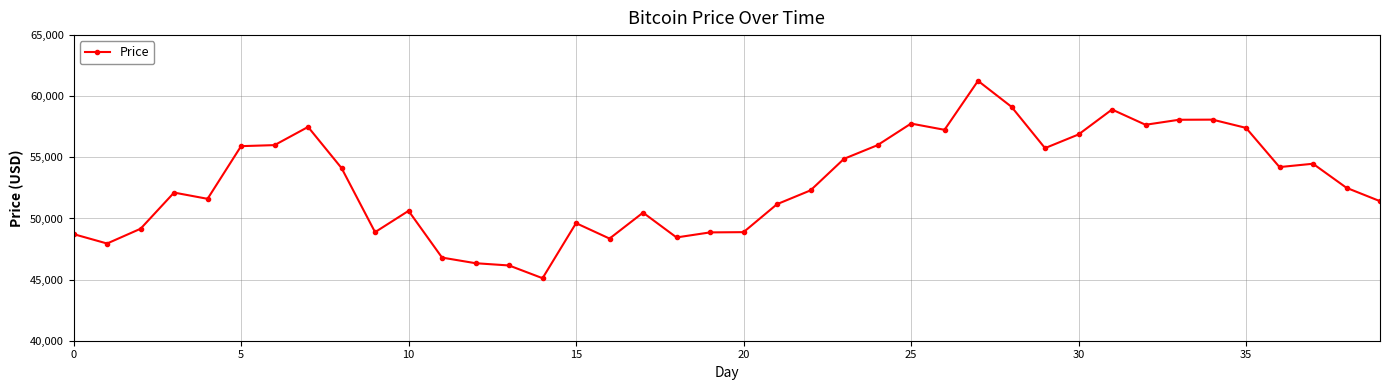

What is the maximum value shown in the chart?

61258.7